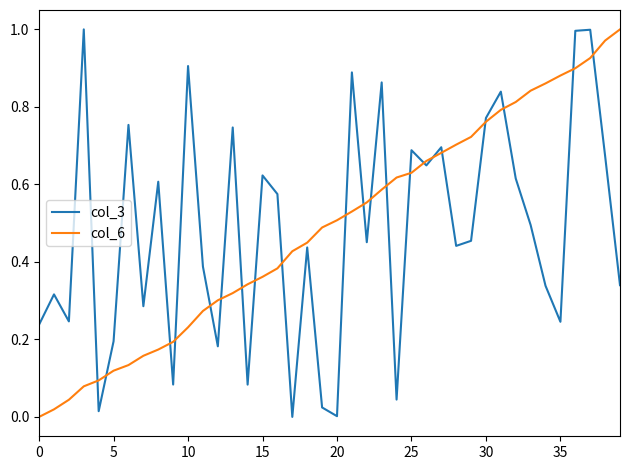

What is the value of the col_3 point at the 4th from the left?

1.0